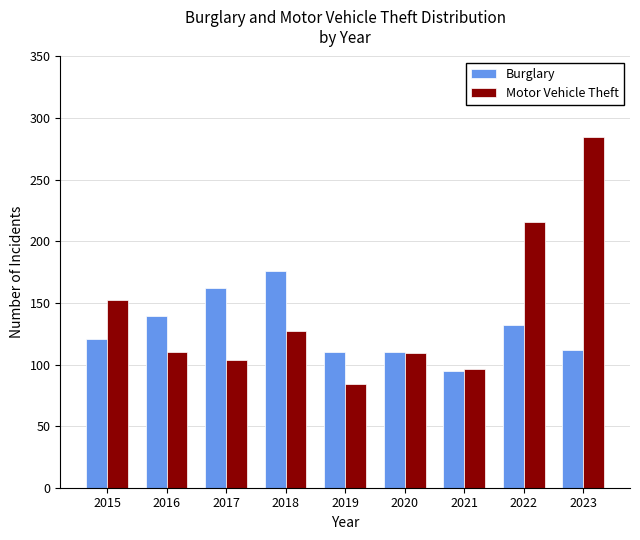

At which category does the chart reach its peak across all series?

2023